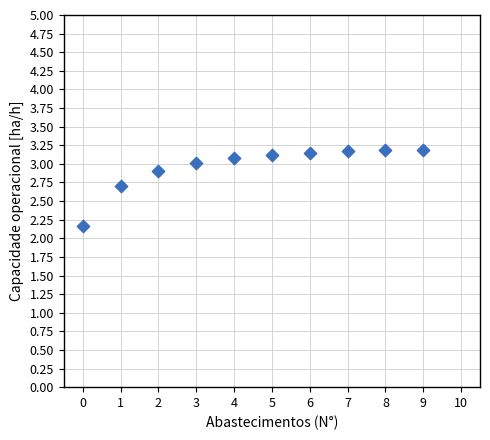

What Y value in the scatter plot is closest to 2?

2.2